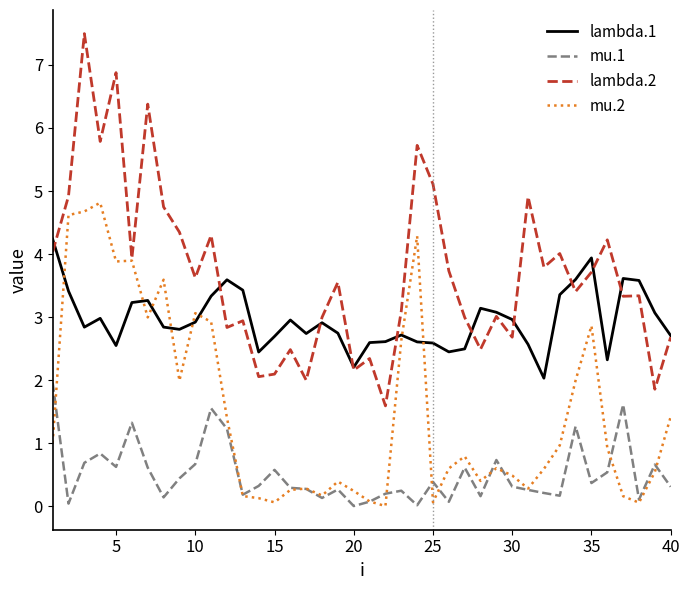

Which series ends up on top after the final intersection of mu.1 and mu.2?

mu.2